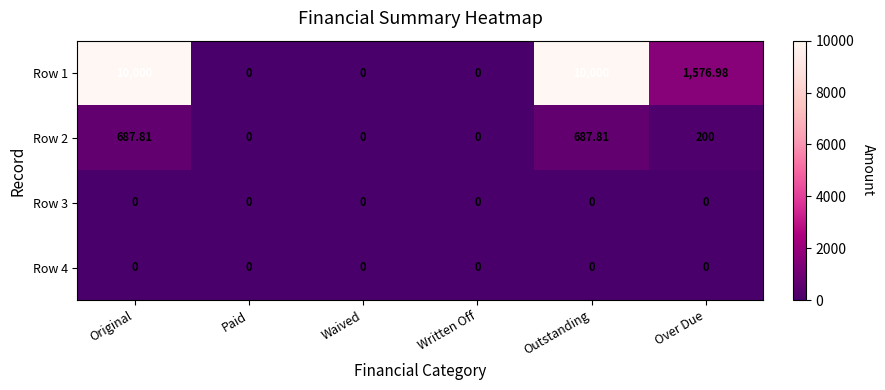

Where does the Row 2 series first go above 200?

Original